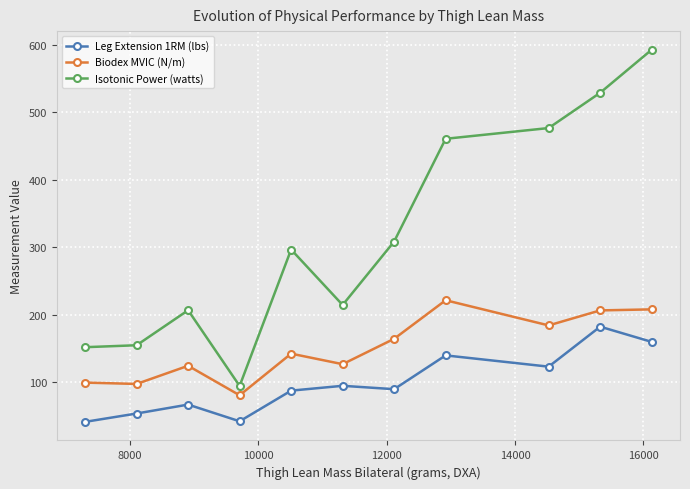

What is the minimum value shown in the chart?

41.7